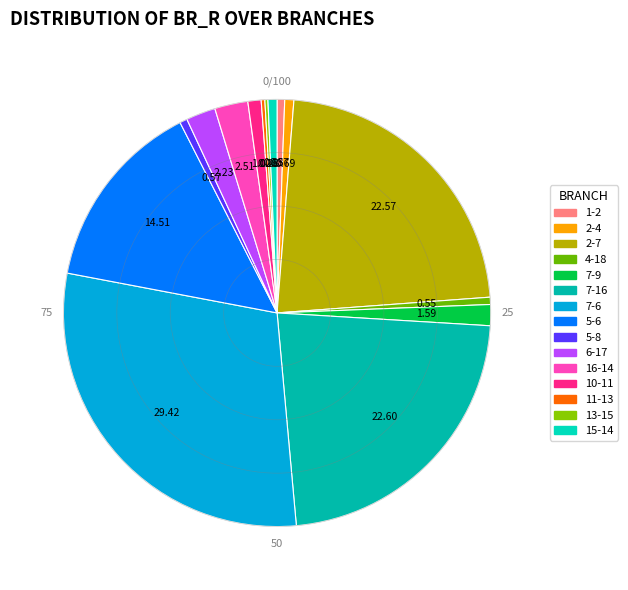

What percentage is the 15-14 slice, to the nearest percent?

1%